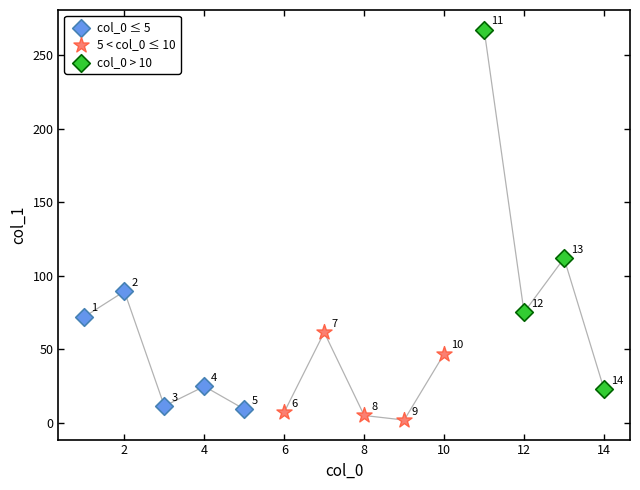

Which series reaches the maximum Y coordinate?

col_0 > 10